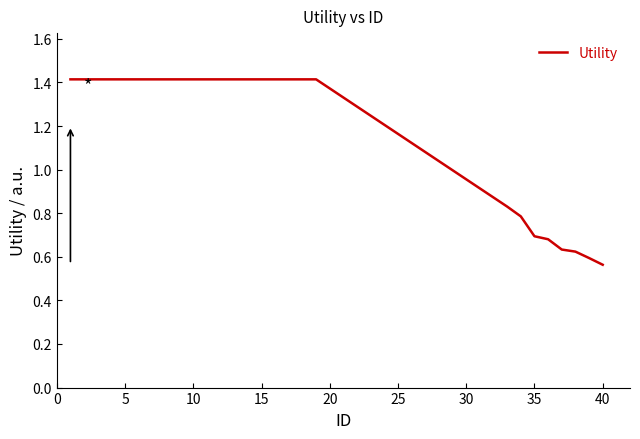

What is the difference between the maximum and minimum values?

0.9